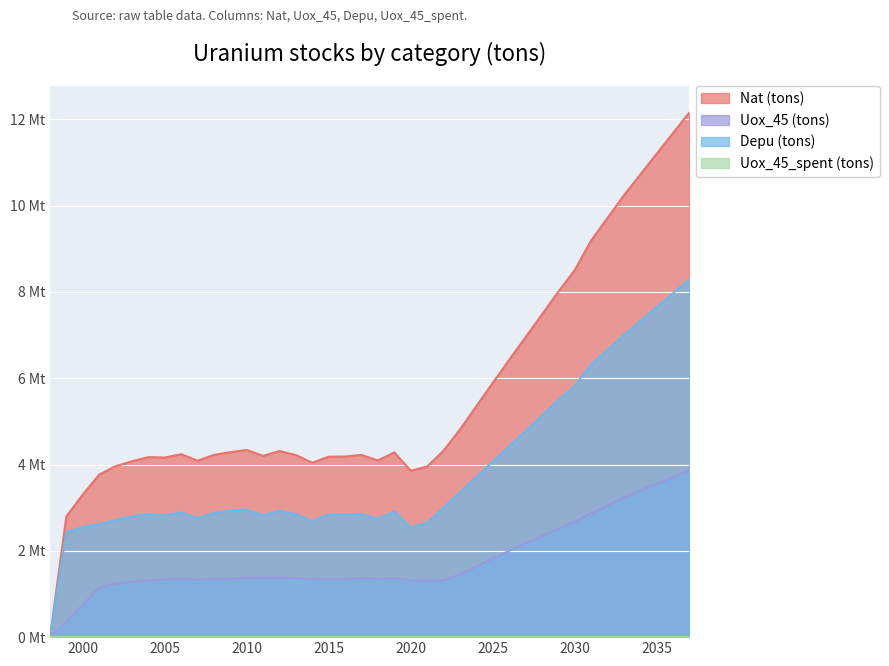

The Nat (tons) series shows 4.3 at 2010. True or false?

True